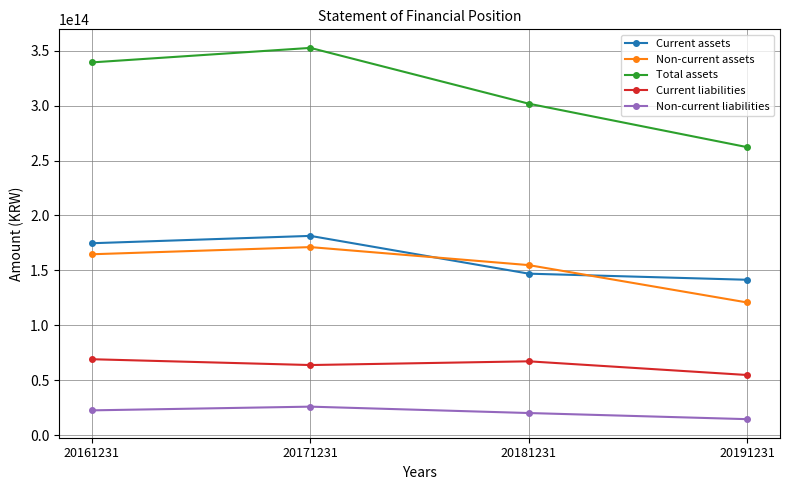

Which series has the largest total across all categories?

Total assets